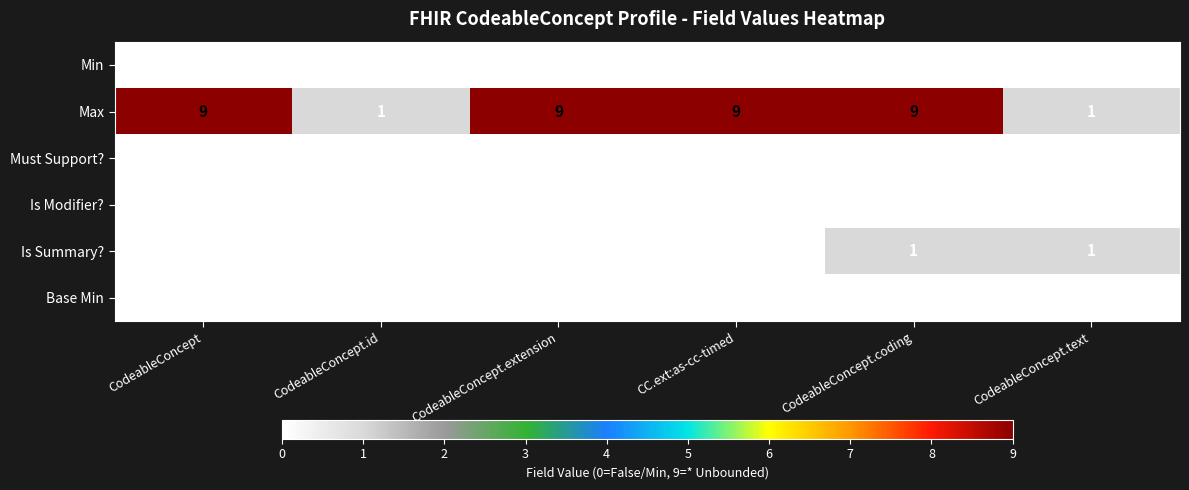

Count the Is Summary? values in the range 0 to 1.

6